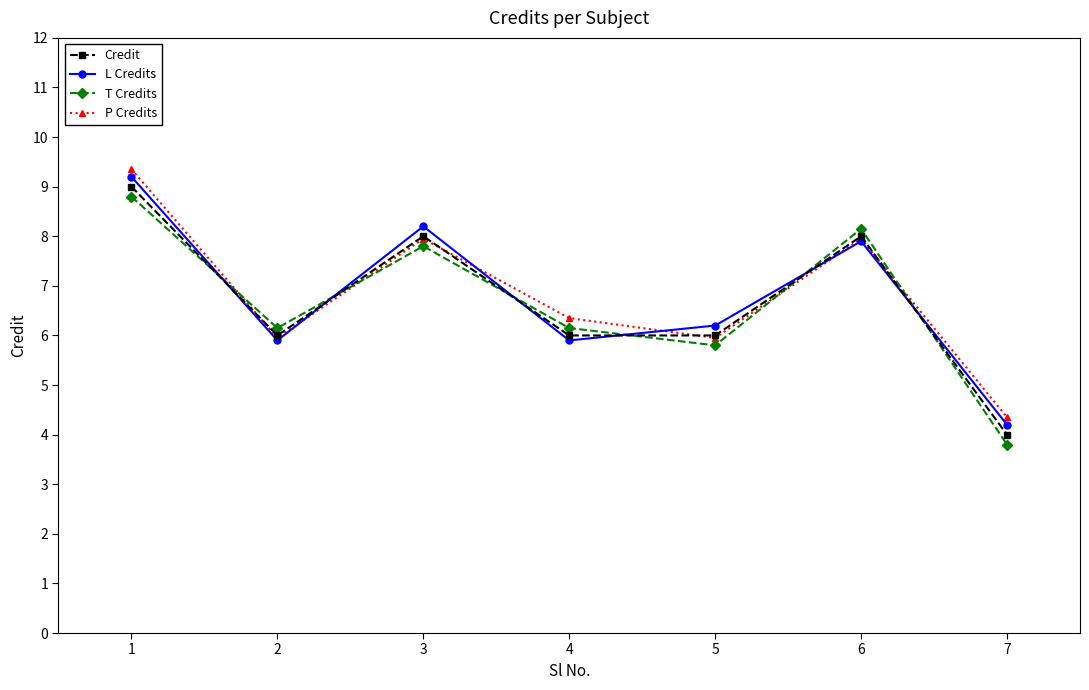

How many lines are shown in the chart?

4